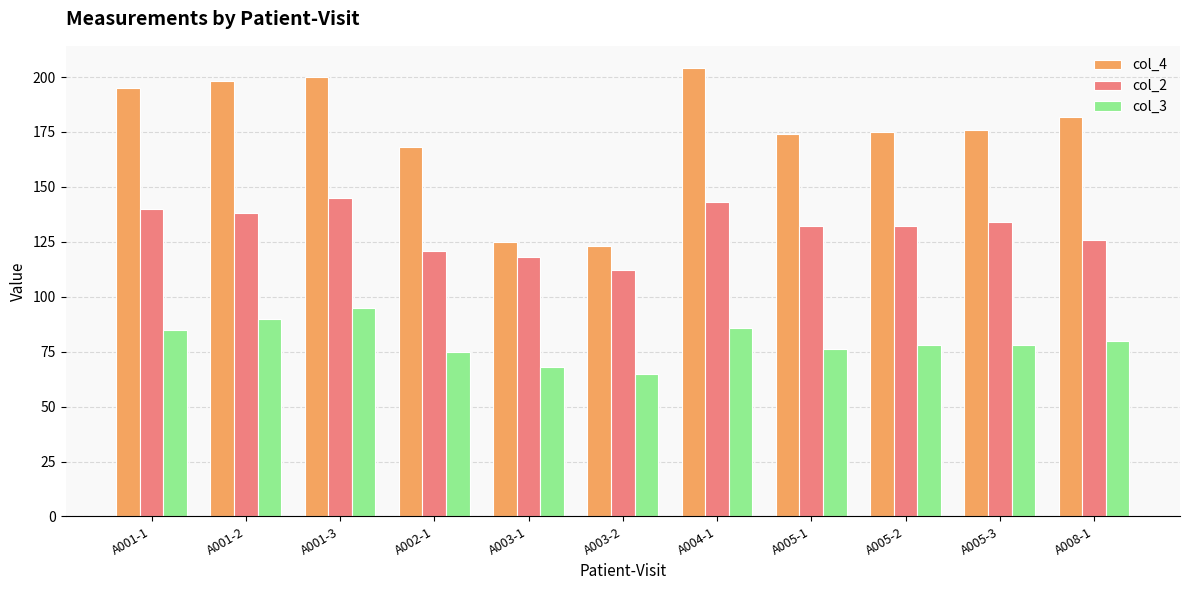

Between A003-1 and A005-2, which series saw the biggest shift?

col_4